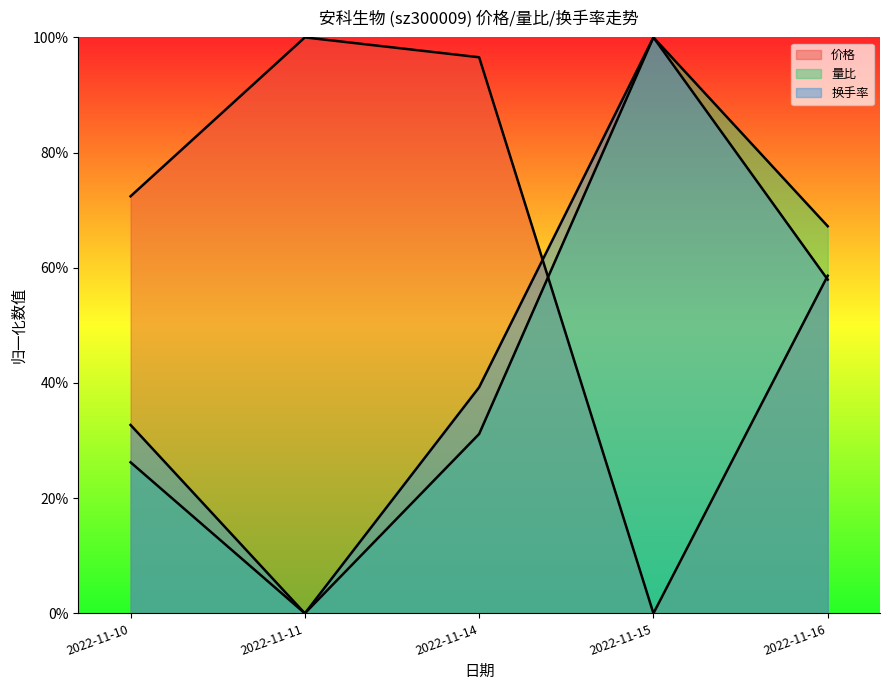

Where do 价格 and 换手率 first cross each other?

2022-11-14 and 2022-11-15